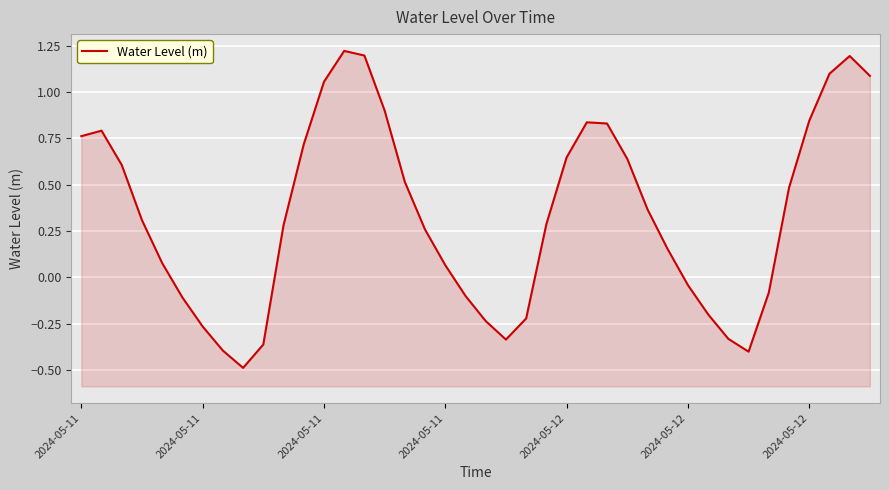

Which has a higher value, 22 or 27?

27